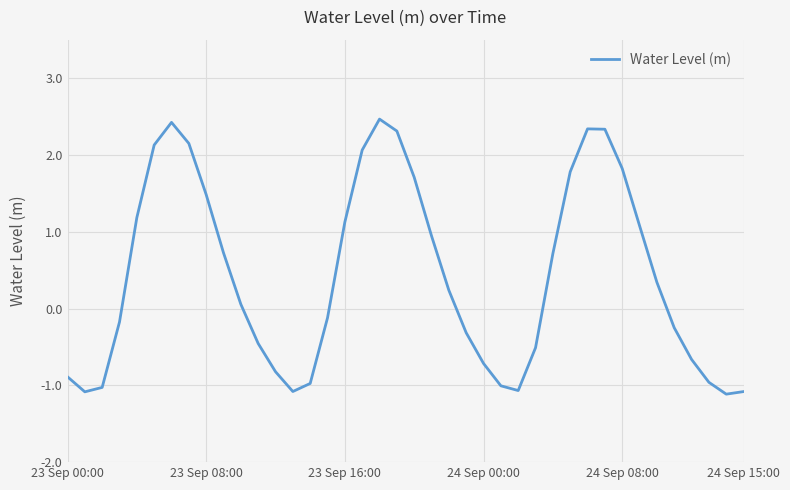

What is the greatest value displayed?

2.5